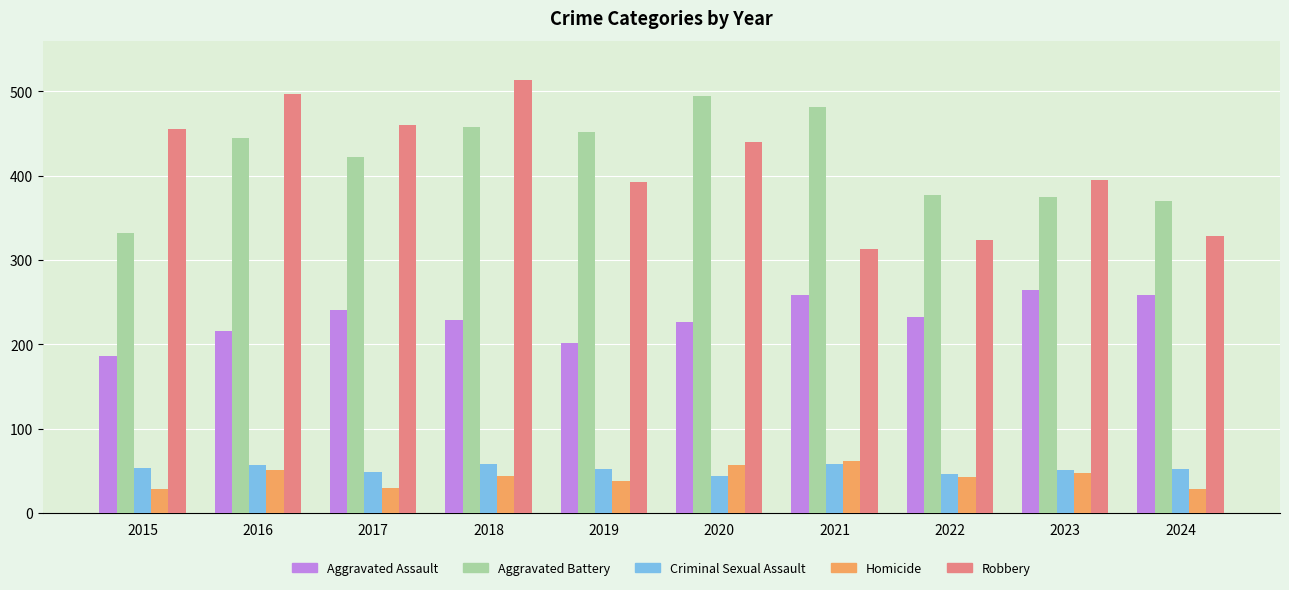

What is the difference between the highest and lowest values at 2020?

450